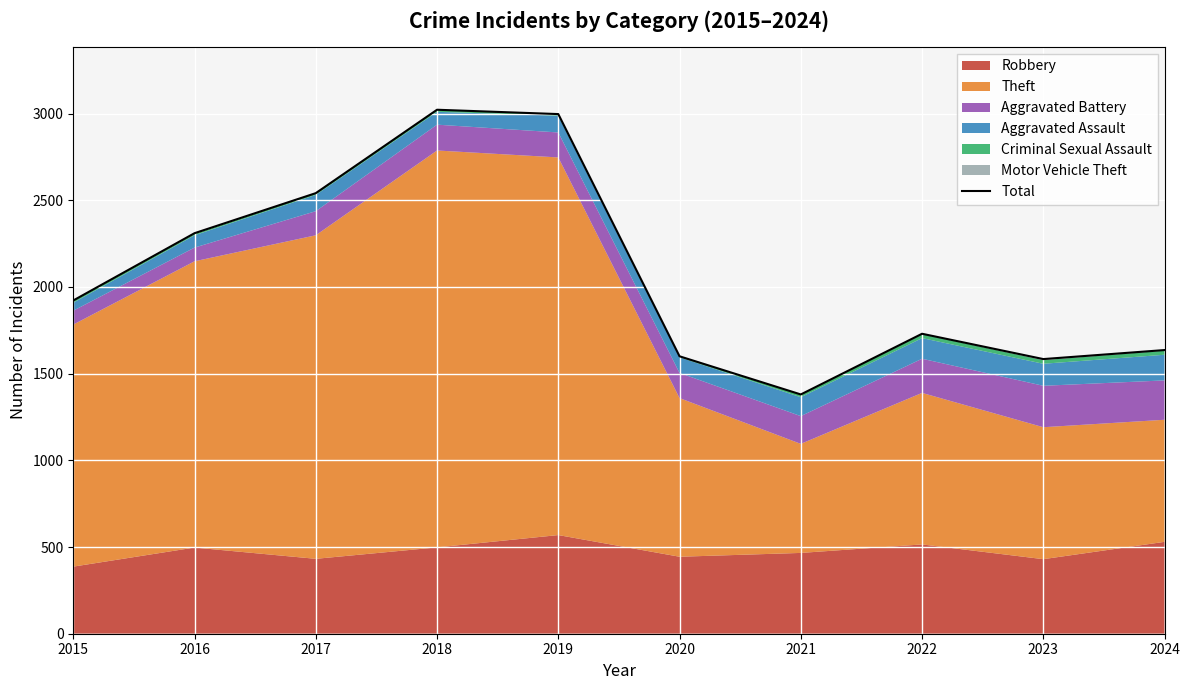

Reading left to right, extract all data points from this chart.

2015=1922	2016=2310	2017=2541	2018=3022	2019=2997	2020=1600	2021=1380	2022=1730	2023=1584	2024=1636